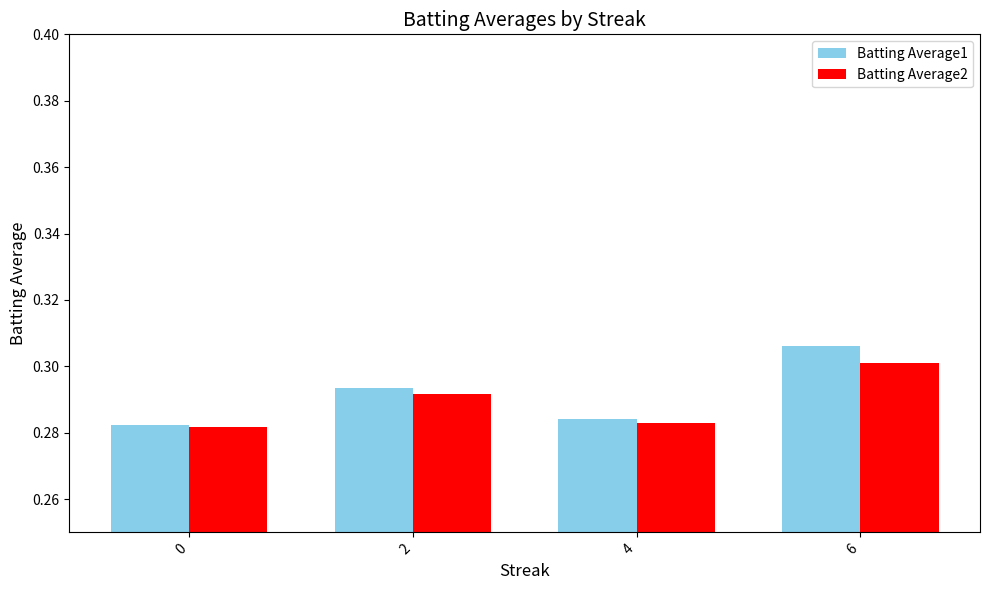

Between 0 and 2, which series saw the biggest shift?

Batting Average1